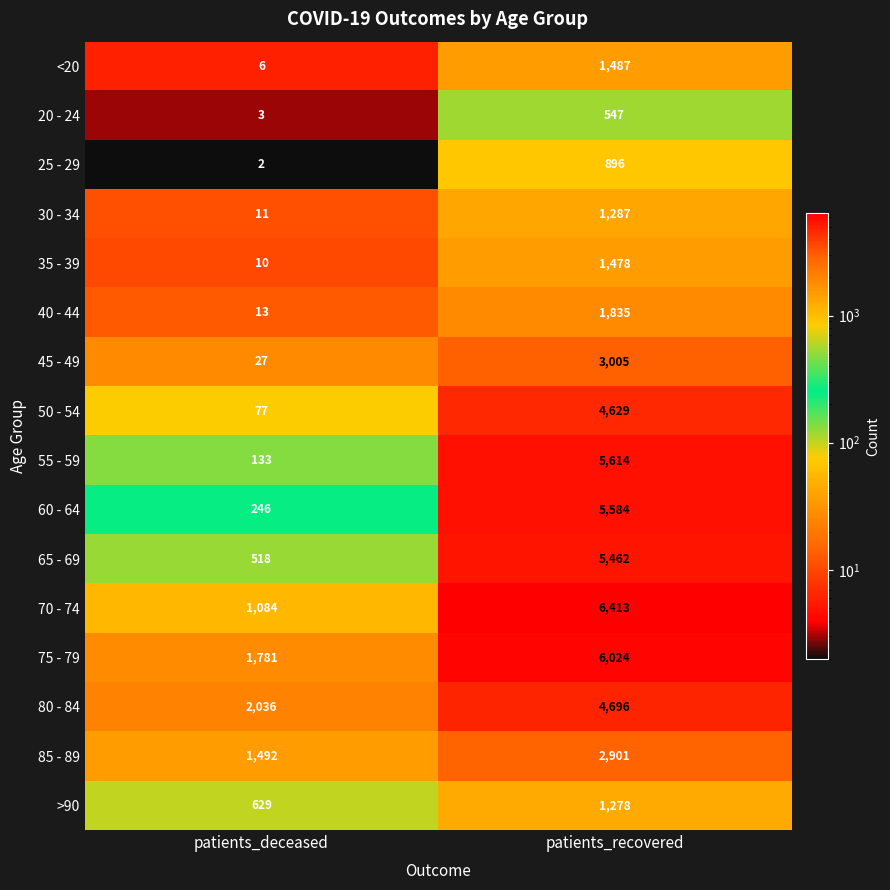

What is the average value of the 55 - 59 series?

2874